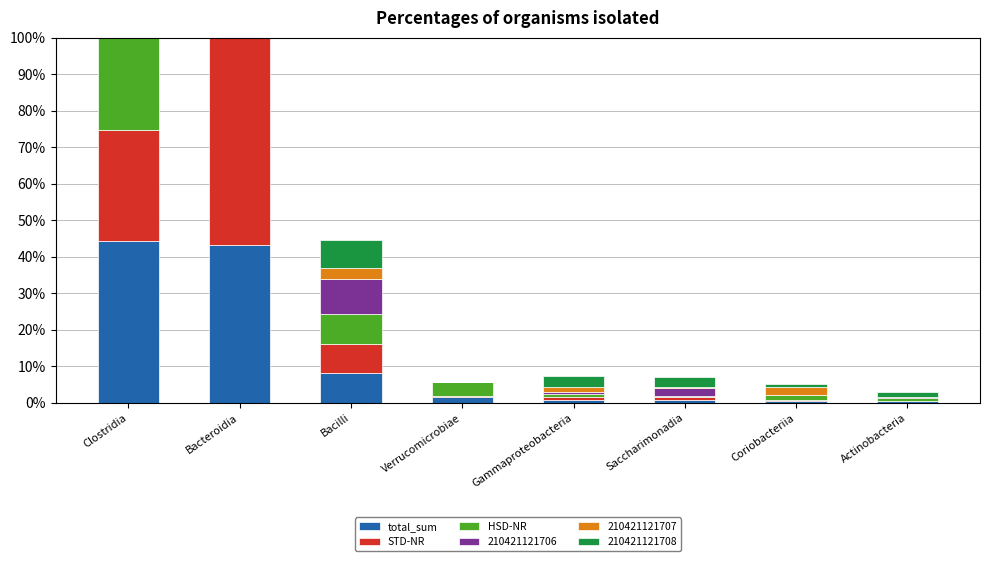

Is it true that HSD-NR equals 0.0 at Actinobacteria?

False